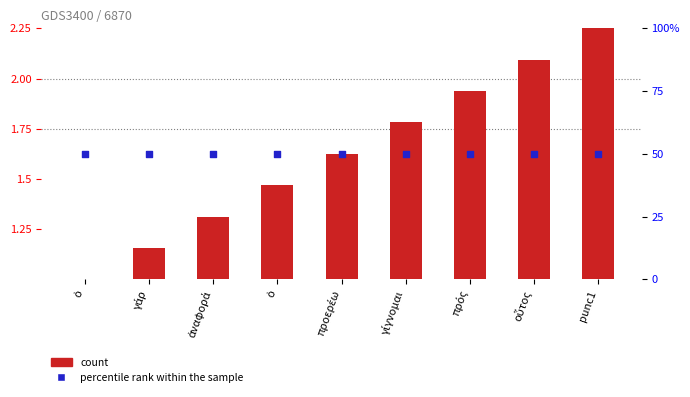

Which series has the largest total across all categories?

percentile rank within the sample